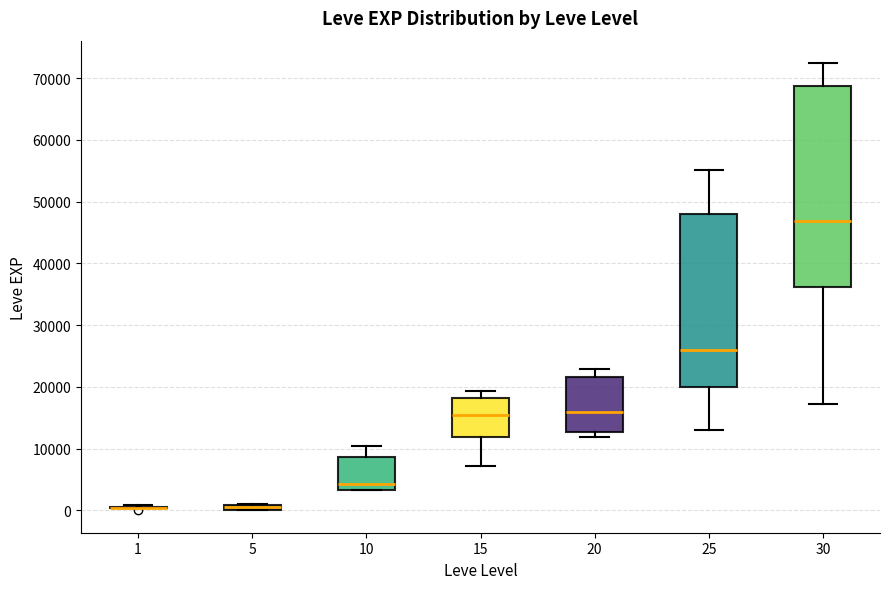

Where does the upper whisker of the box at x = 25 end on the y-axis? The values are not printed on the chart, so give them approximately, as read against the axis.

55000